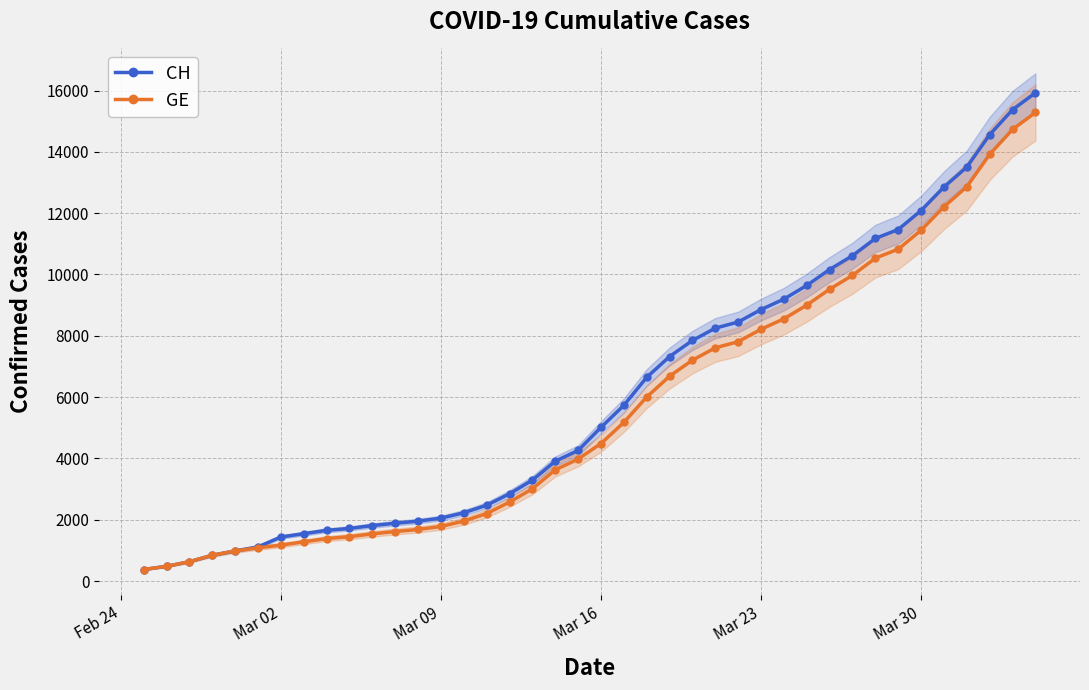

What is the maximum value for GE?

15284